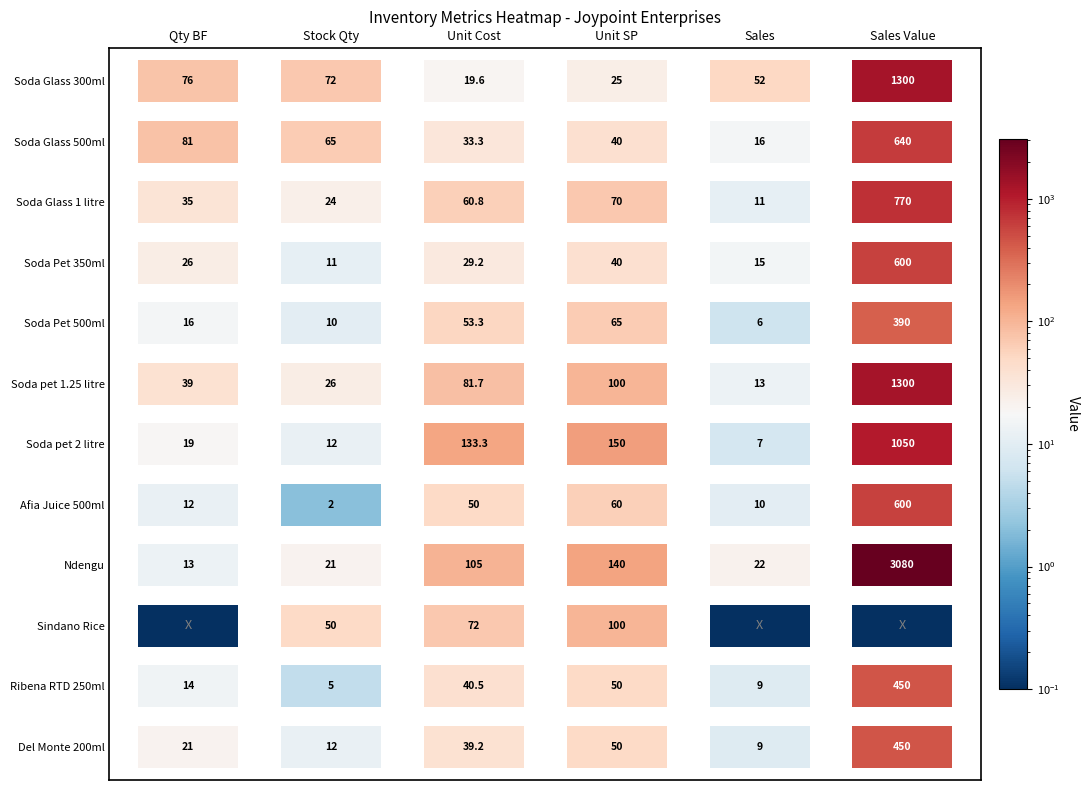

At 5, list the series in order from largest to smallest.

Ndengu, Soda Glass 300ml, Soda pet 1.25 litre, Soda pet 2 litre, Soda Glass 1 litre, Soda Glass 500ml, Soda Pet 350ml, Afia Juice 500ml, Ribena RTD 250ml, Del Monte 200ml, Soda Pet 500ml, Sindano Rice